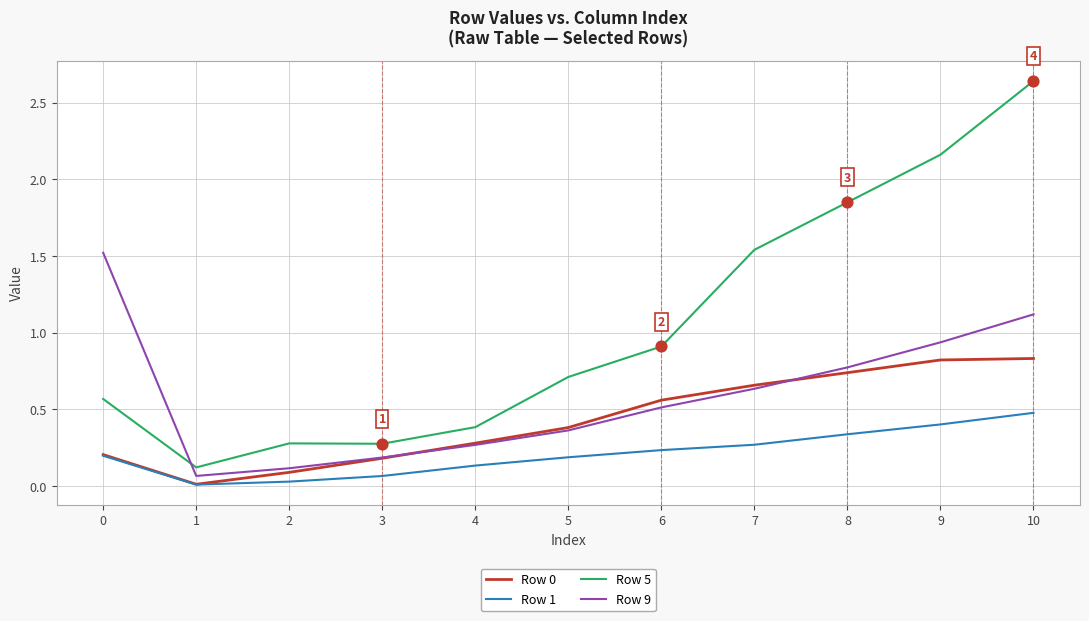

Which series changed the most between 0 and 4?

Row 9